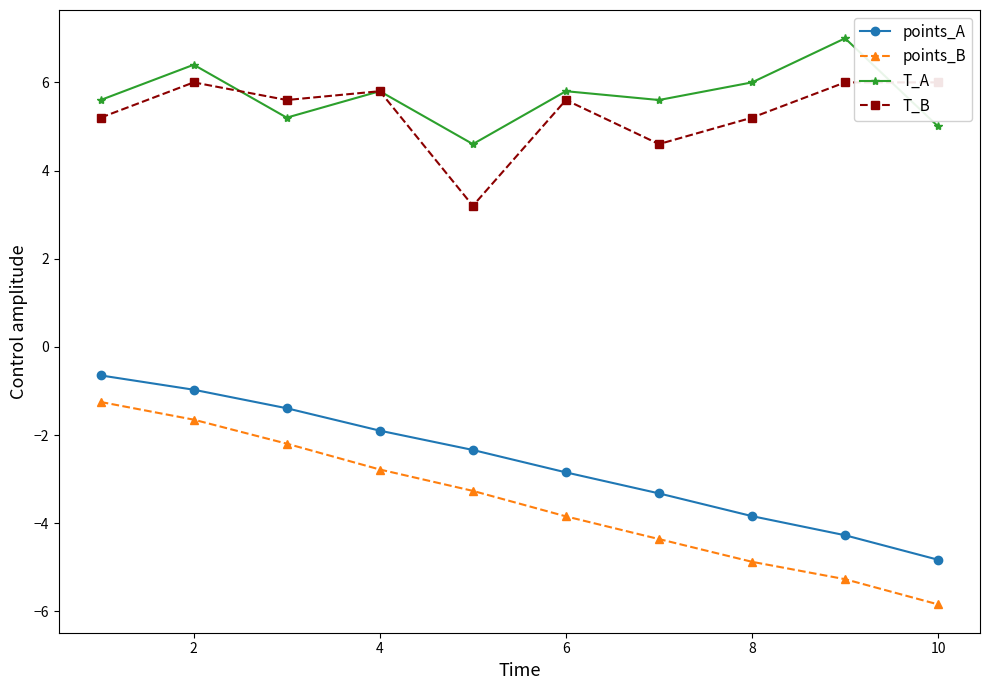

True or false: T_A and points_B cross at least once.

False